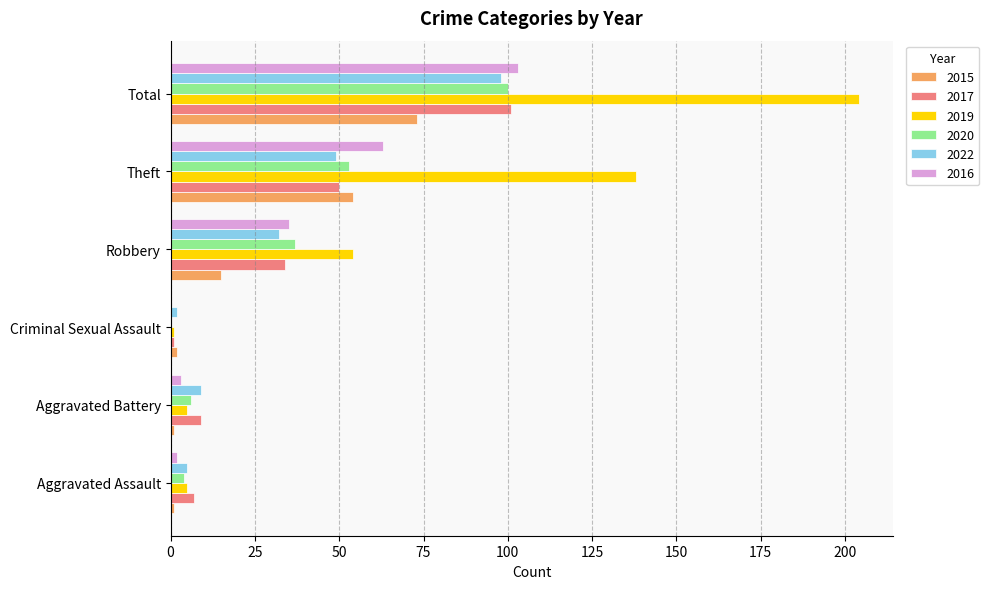

What value does the 2022 series have at Robbery, to the nearest 5?

30